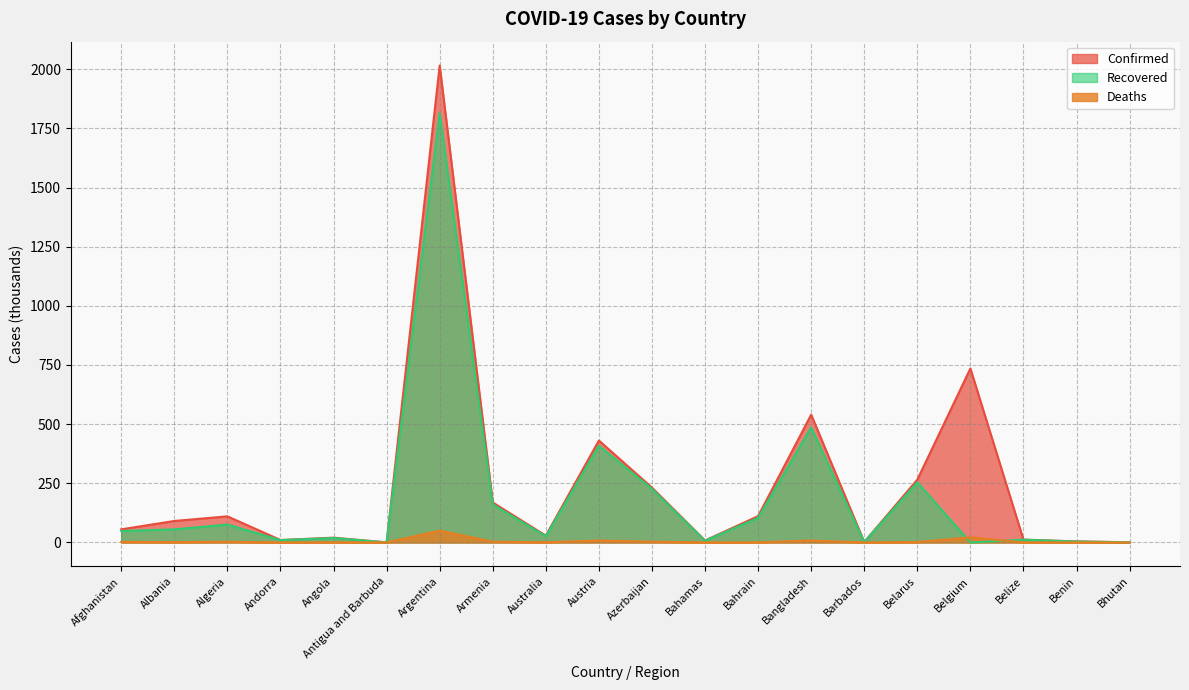

Rank the series at Benin from highest to lowest value.

Confirmed, Recovered, Deaths